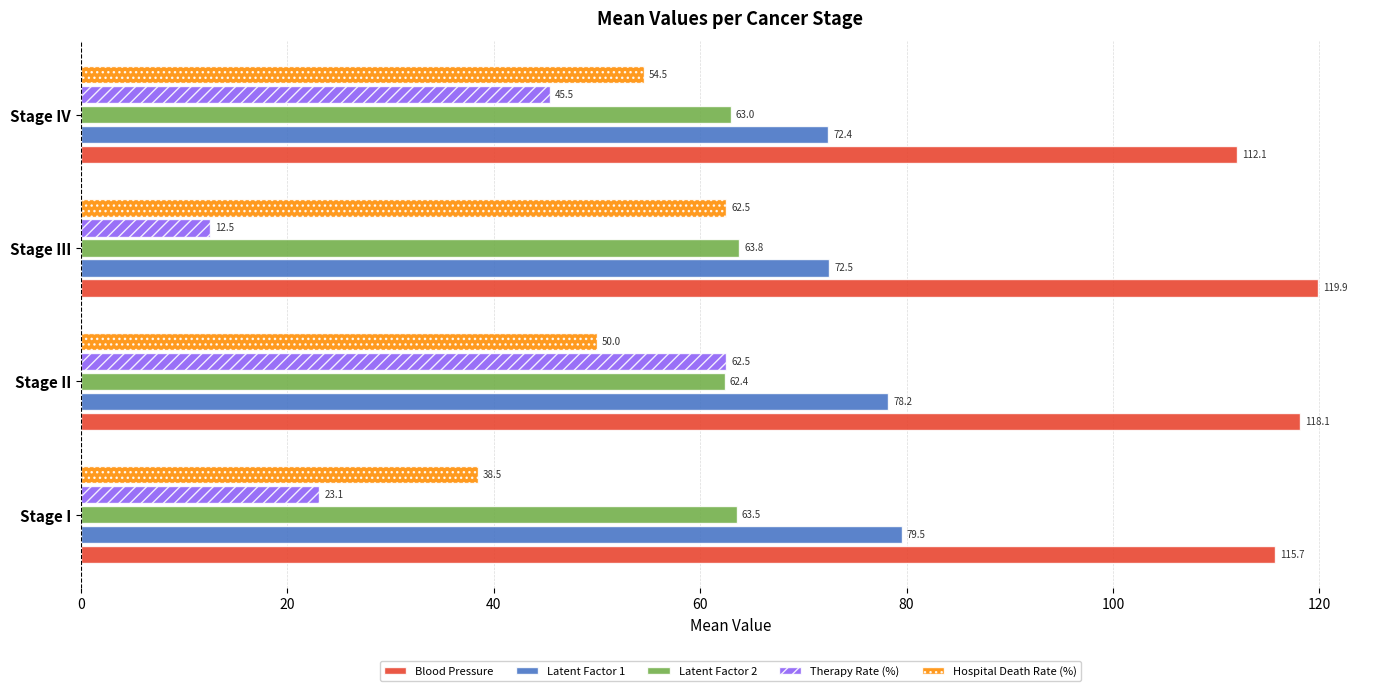

List the labels in order of Hospital Death Rate (%) value, smallest first.

Stage I, Stage II, Stage IV, Stage III